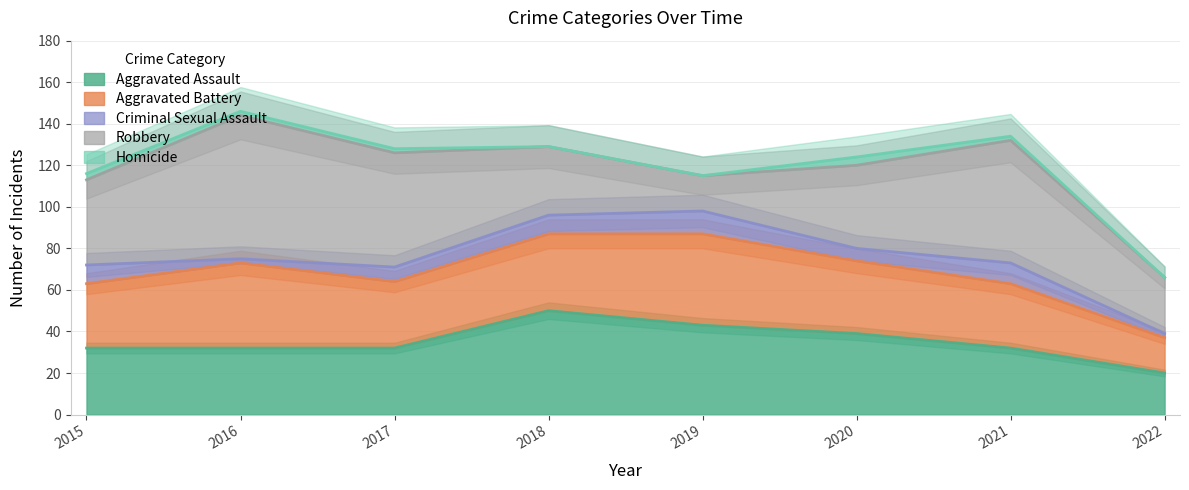

At which category does Robbery reach its first local peak?

2016